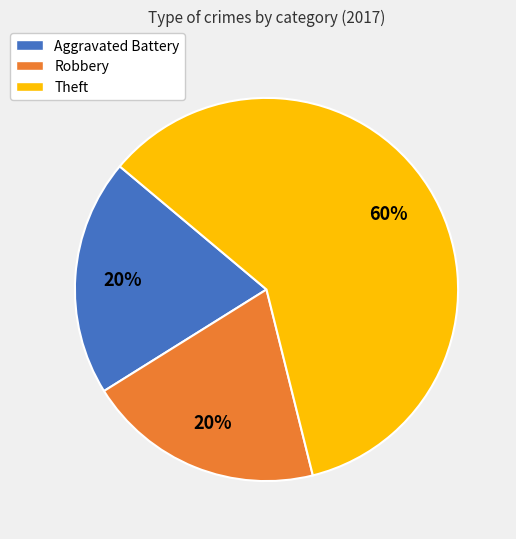

To the nearest percent, what is the difference between the largest and smallest slice percentages?

40%